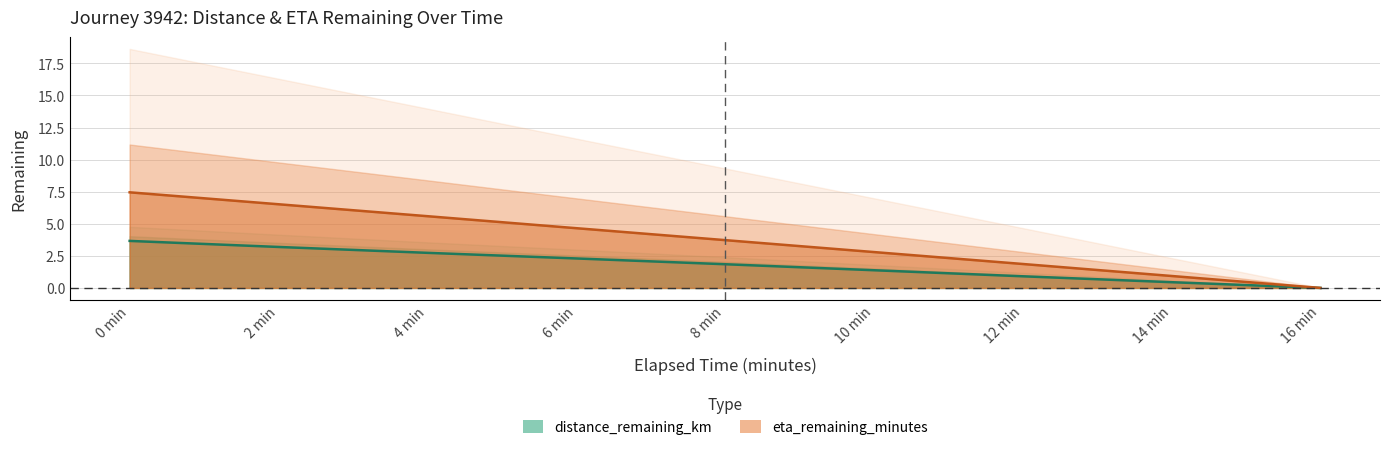

List the series in order of their overall mean, lowest first.

distance_remaining_km, eta_remaining_minutes